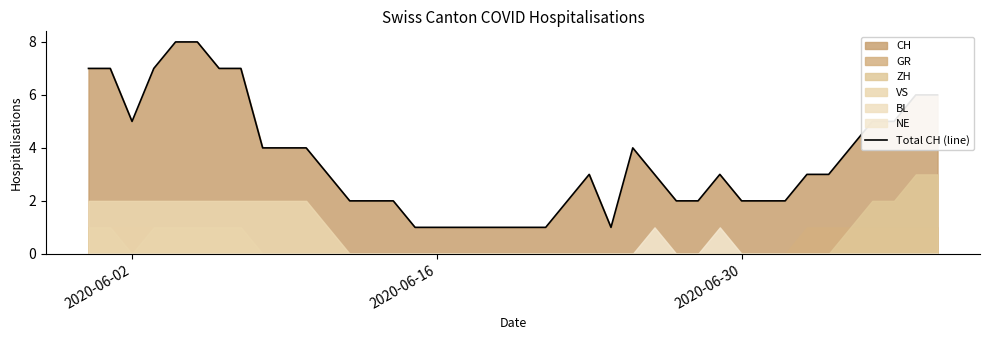

Does the chart have visible grid lines?

No